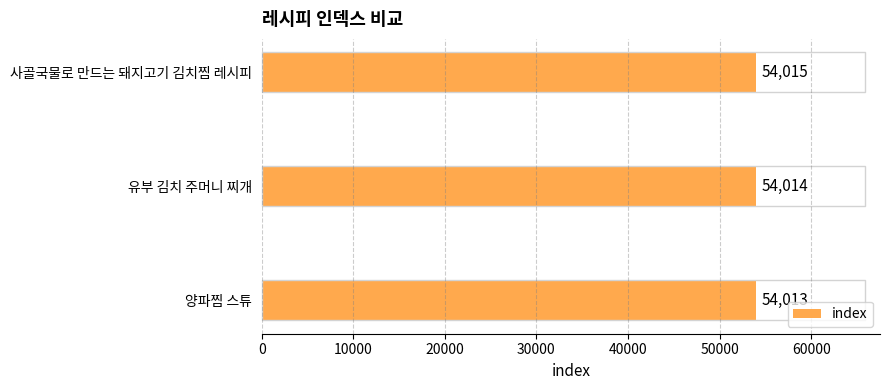

What is the average value?

54014